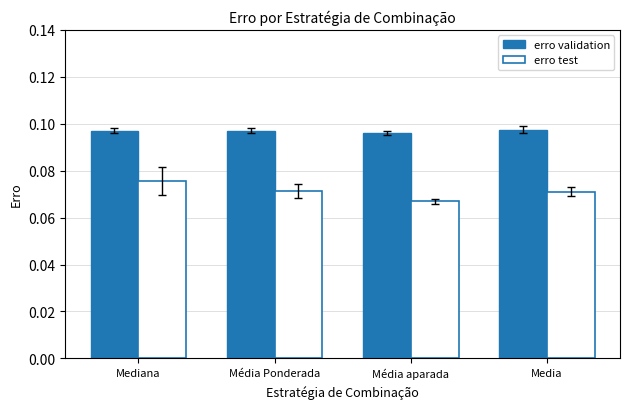

What are all the series names shown in the legend?

erro validation, erro test